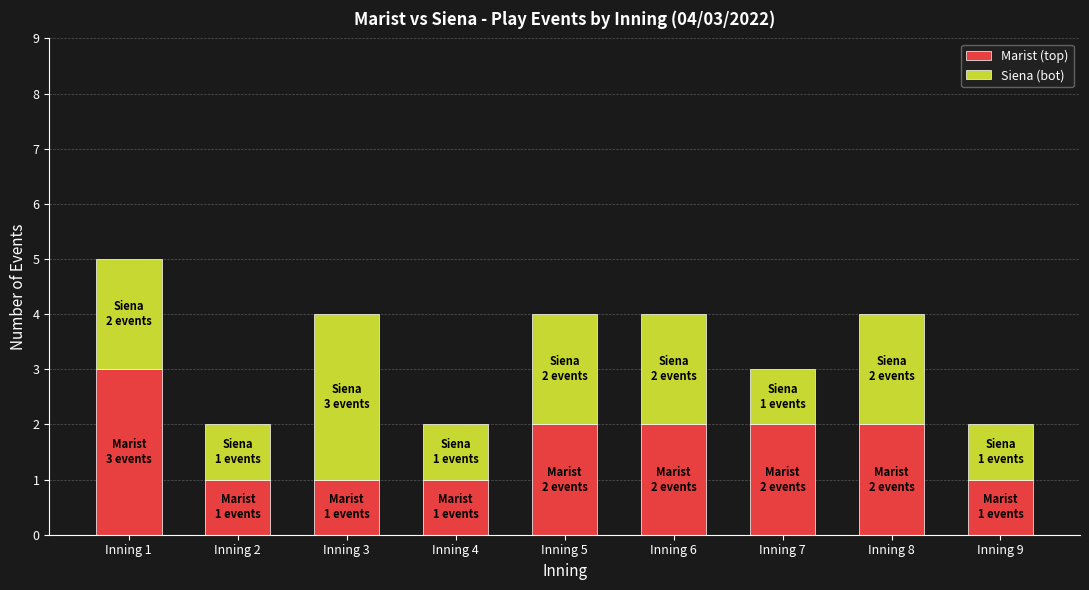

At which category is the sum across all series the highest?

Inning 1